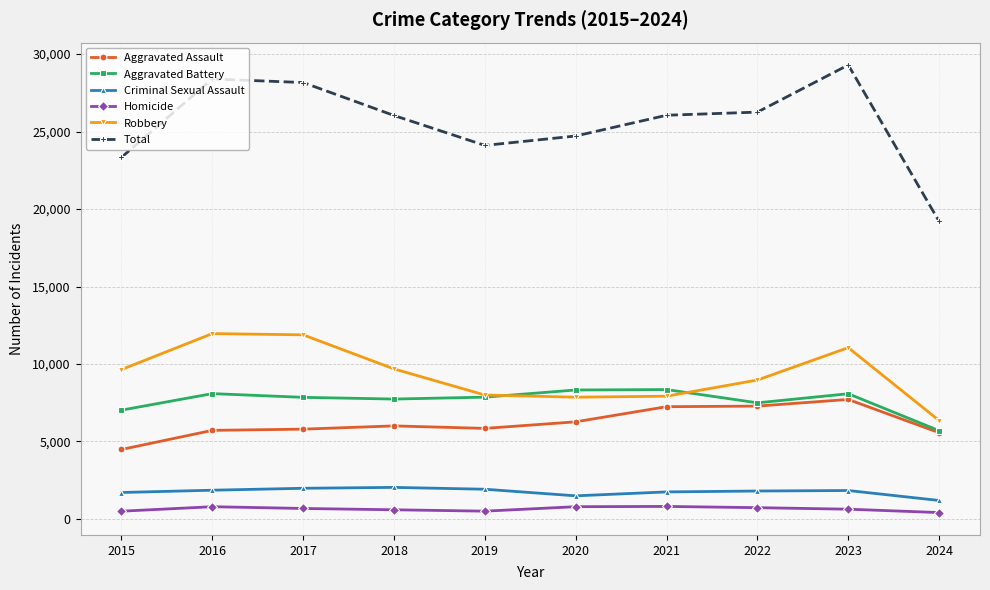

What is the sum of all Robbery values?

93294